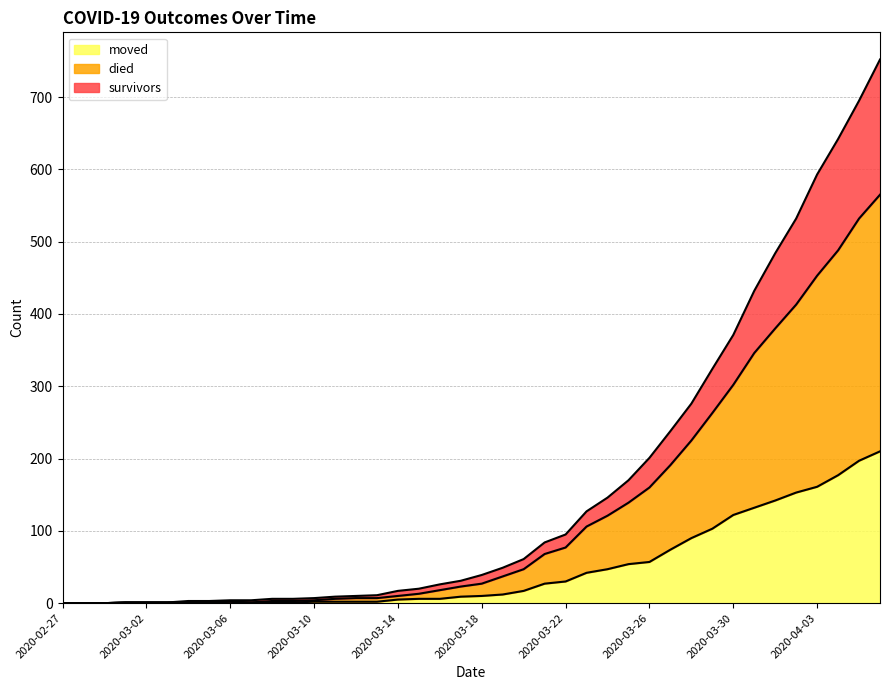

At which category does died reach its first local valley?

2020-03-07